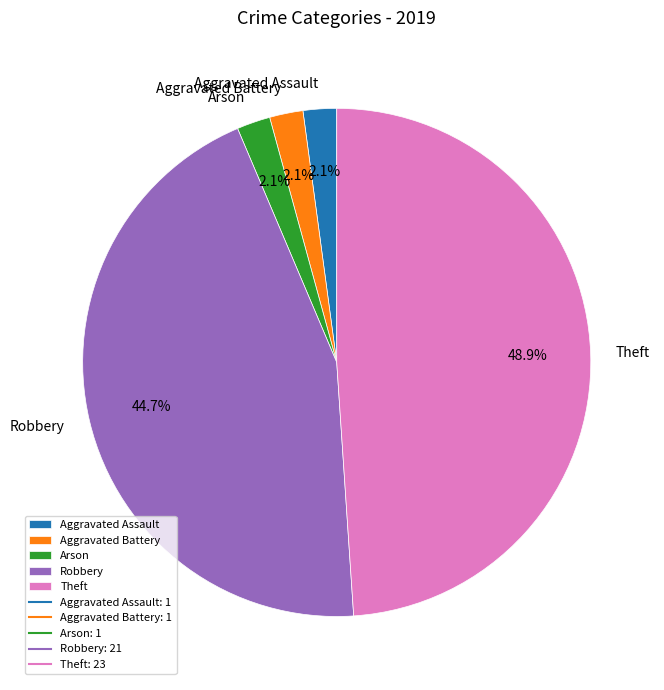

Is Aggravated Battery the majority of the pie?

No